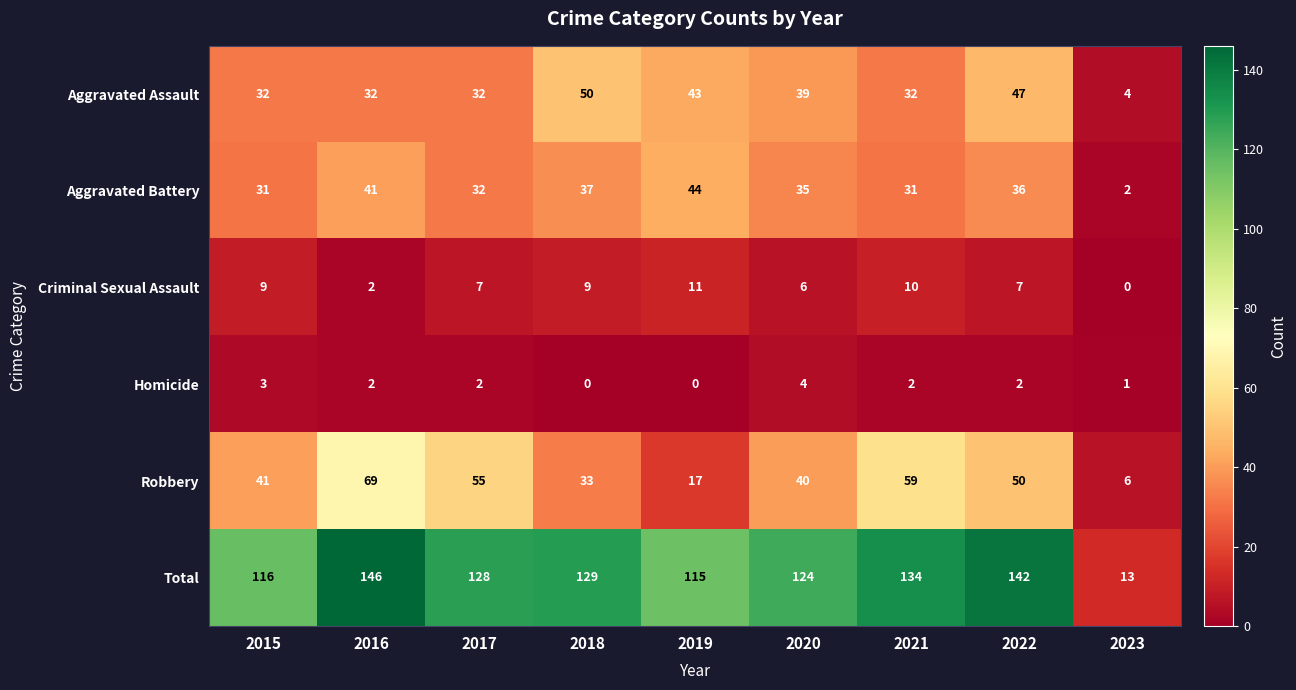

What is the total value across all series at 2022?

284